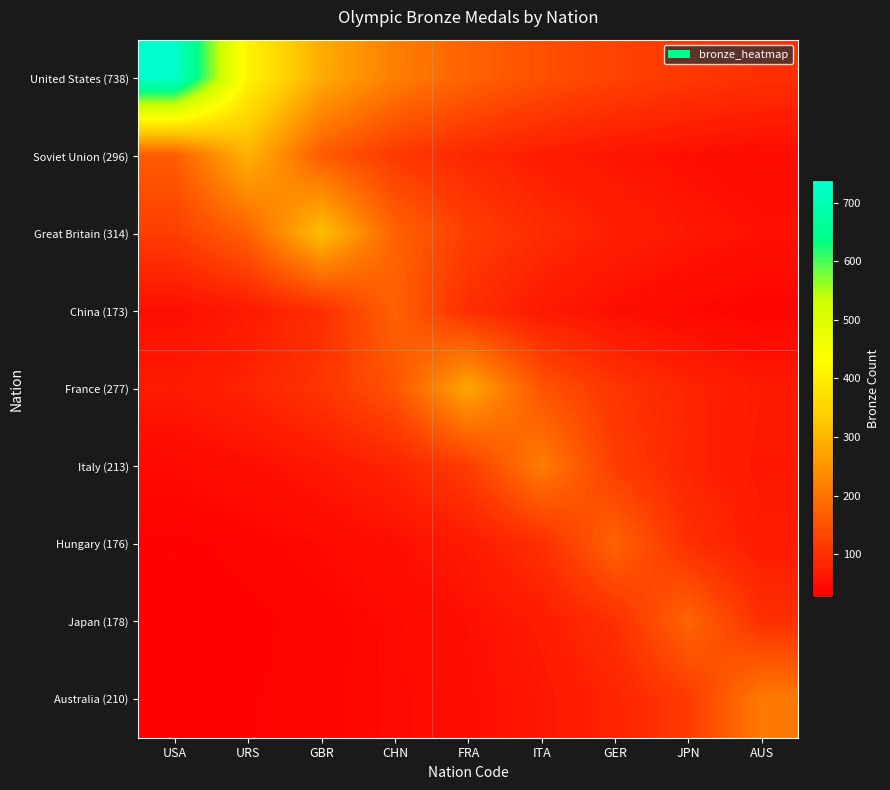

How many categories are shown in the chart?

9